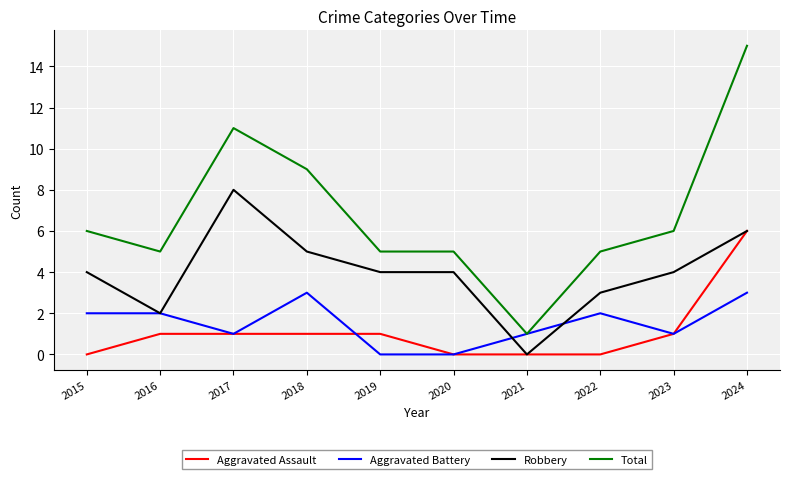

The value of Aggravated Battery at 2015 is 0. True or false?

False